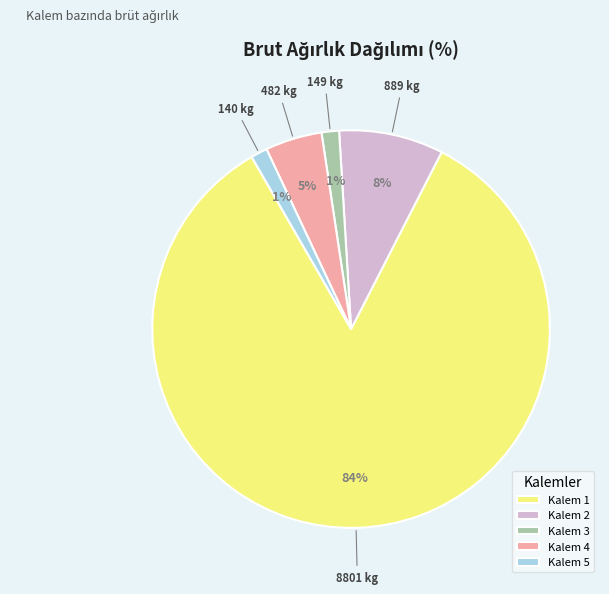

Which category has the biggest portion of the pie?

Kalem 1